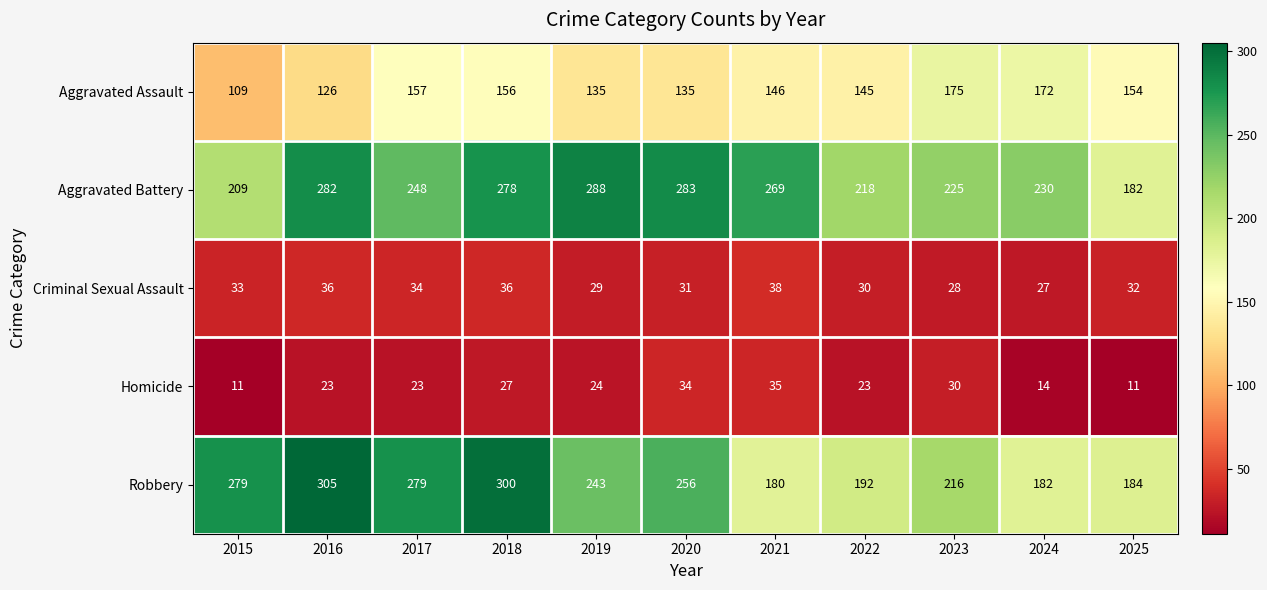

Is the value of Criminal Sexual Assault at 2017 greater than the value of Aggravated Assault at 2019?

No